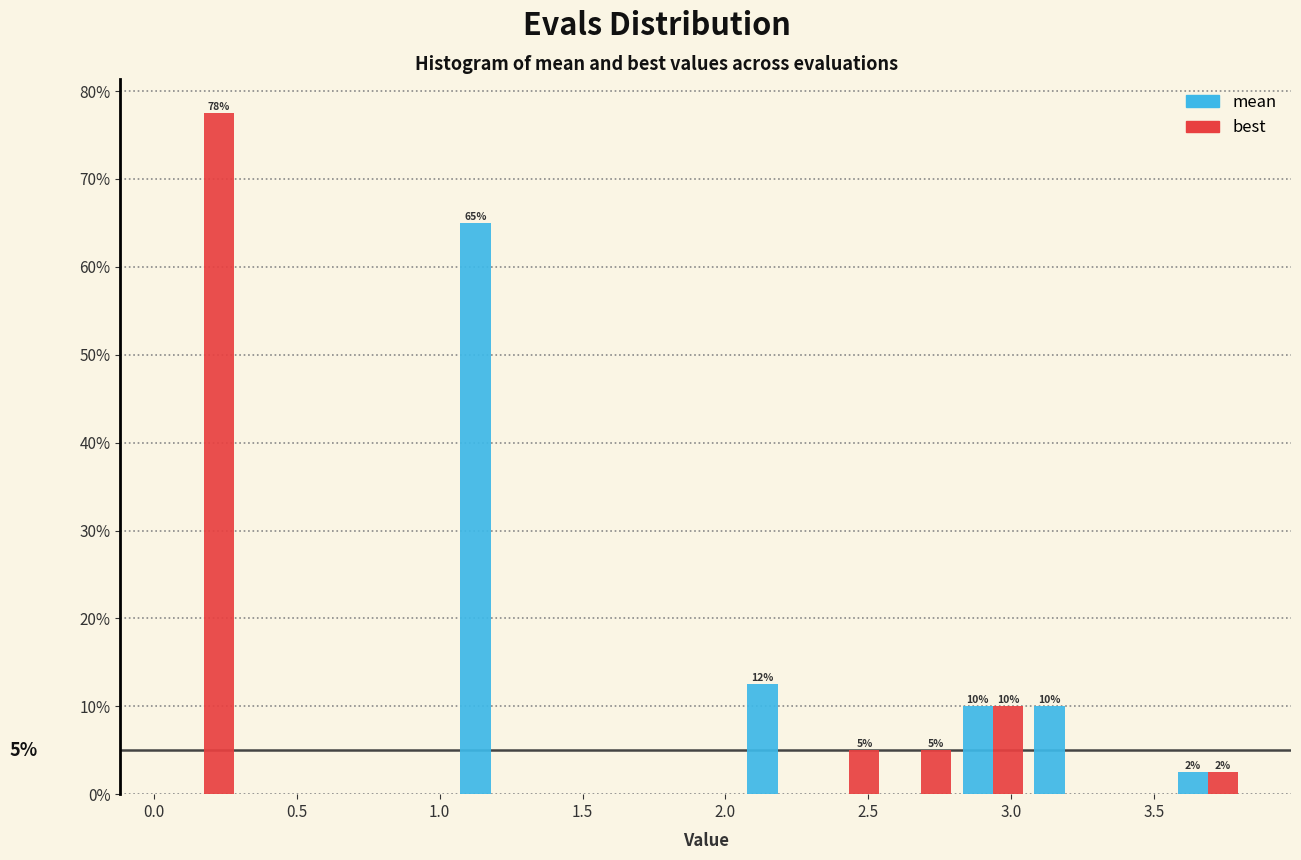

In the mean series, which range on the x-axis has the tallest bar?

1.05 to 1.30